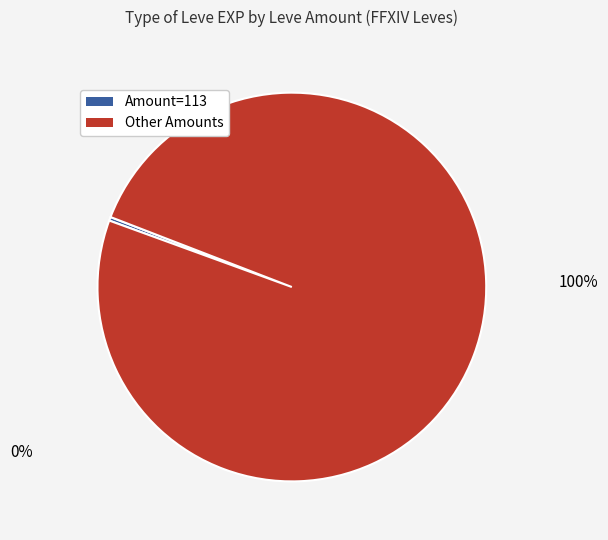

Count the number of slices in the pie.

2